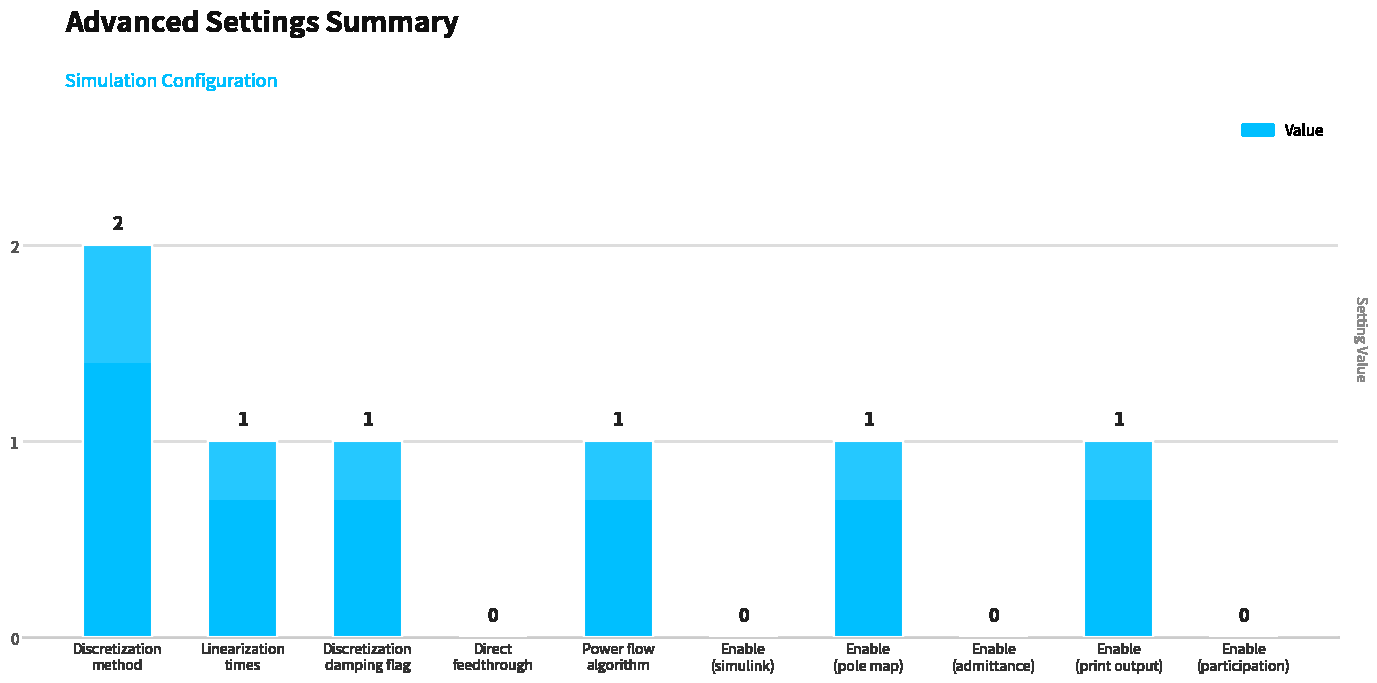

The chart shows a value of 0 at Enable
(print output). True or false?

False